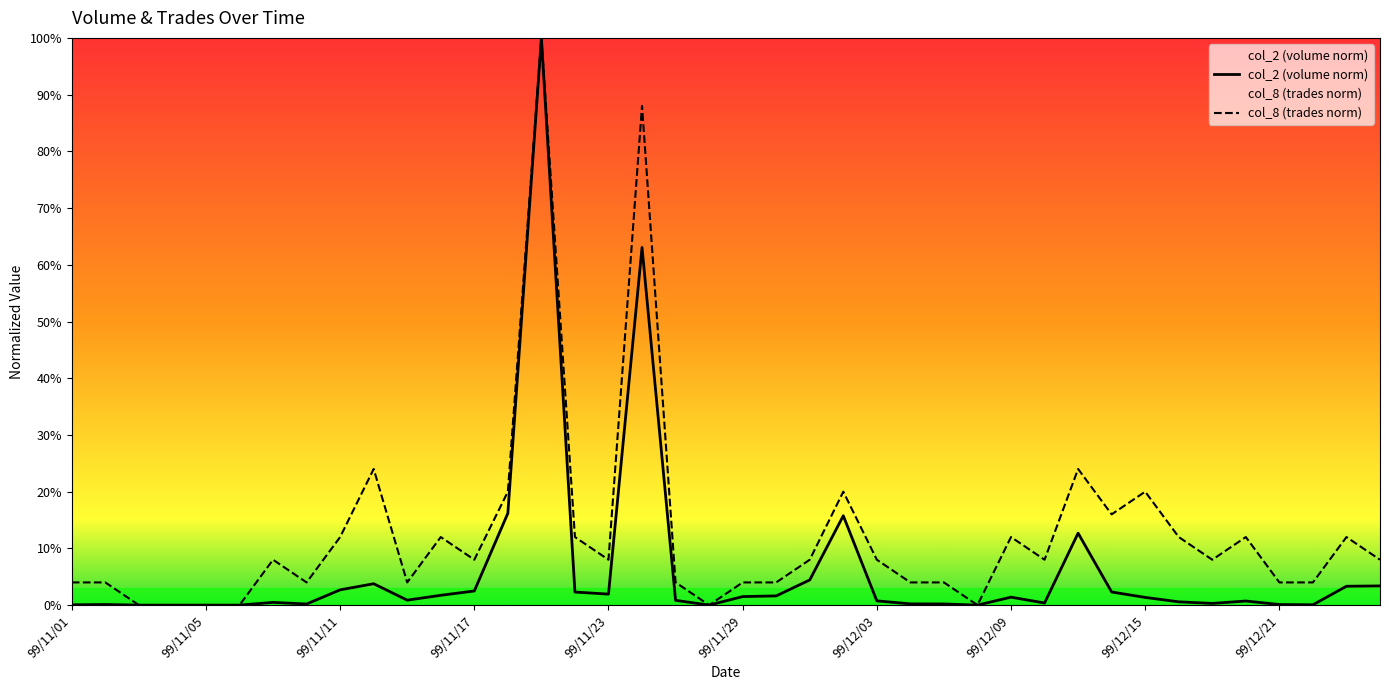

Which series has the widest spread of values?

col_2 (volume norm)